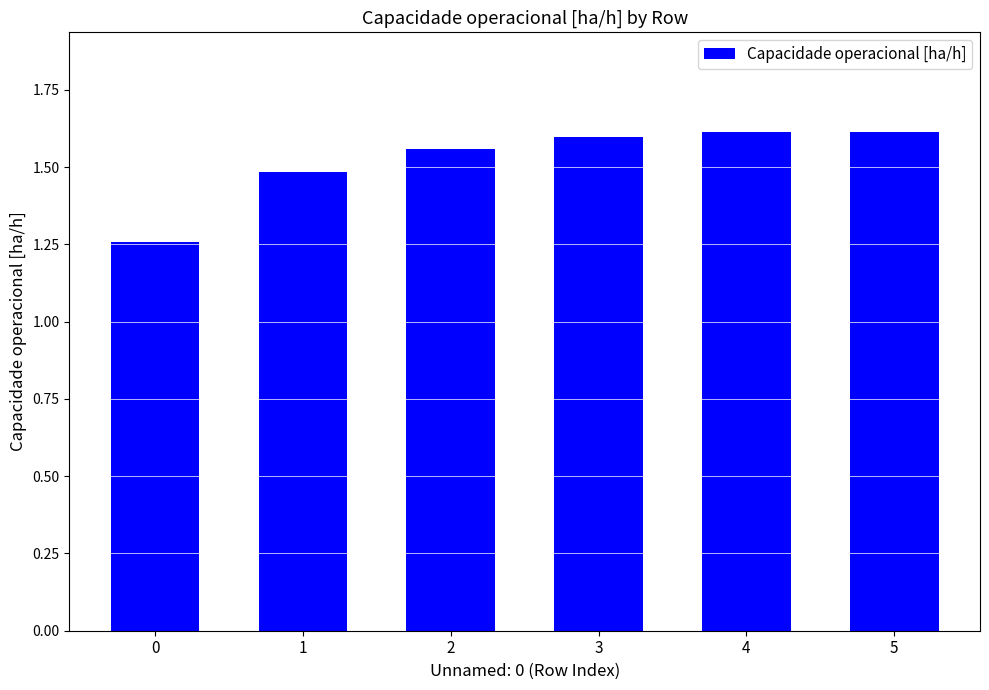

Count the values in the range 1 to 2.

6